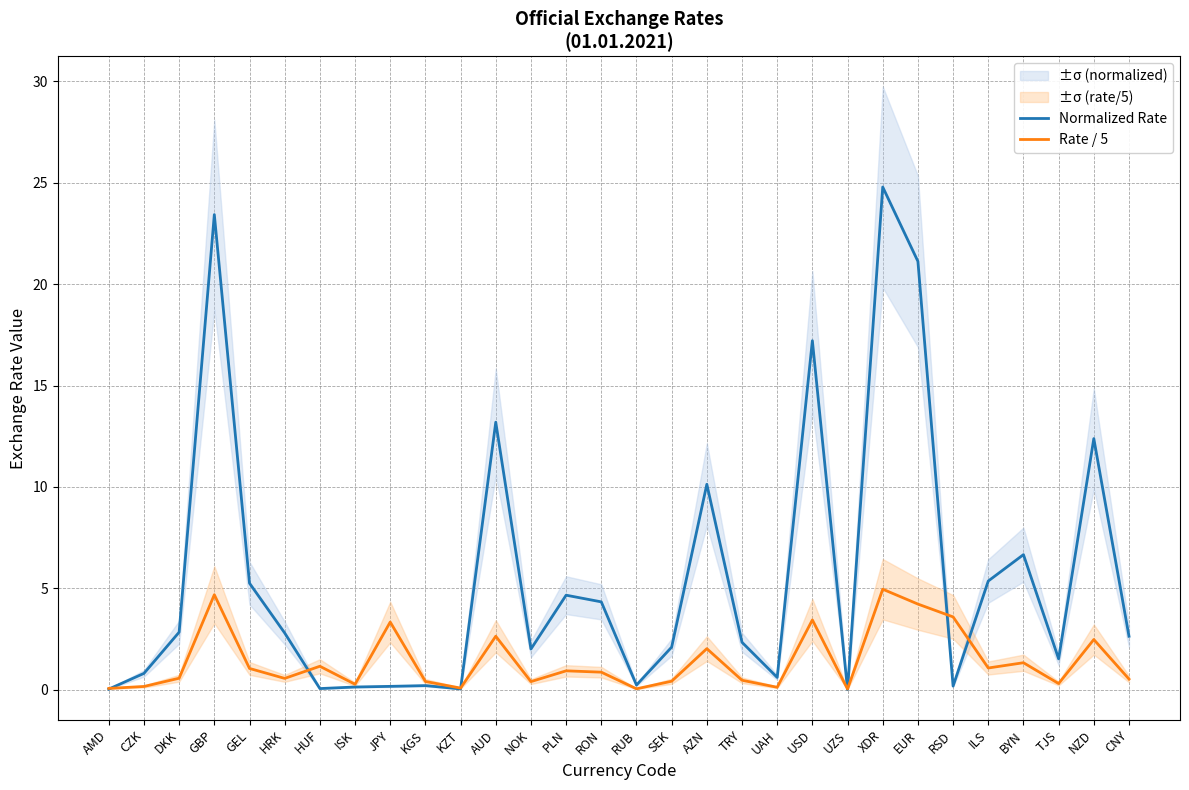

Between HRK and KZT, which series saw the biggest shift?

Normalized Rate